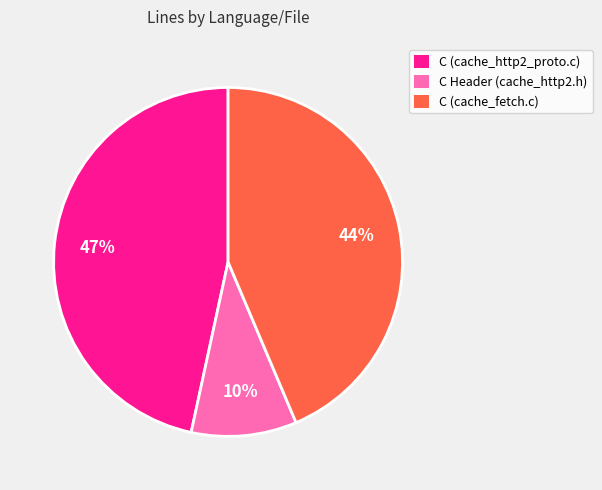

Rank the categories by value from highest to lowest.

C (cache_http2_proto.c), C (cache_fetch.c), C Header (cache_http2.h)